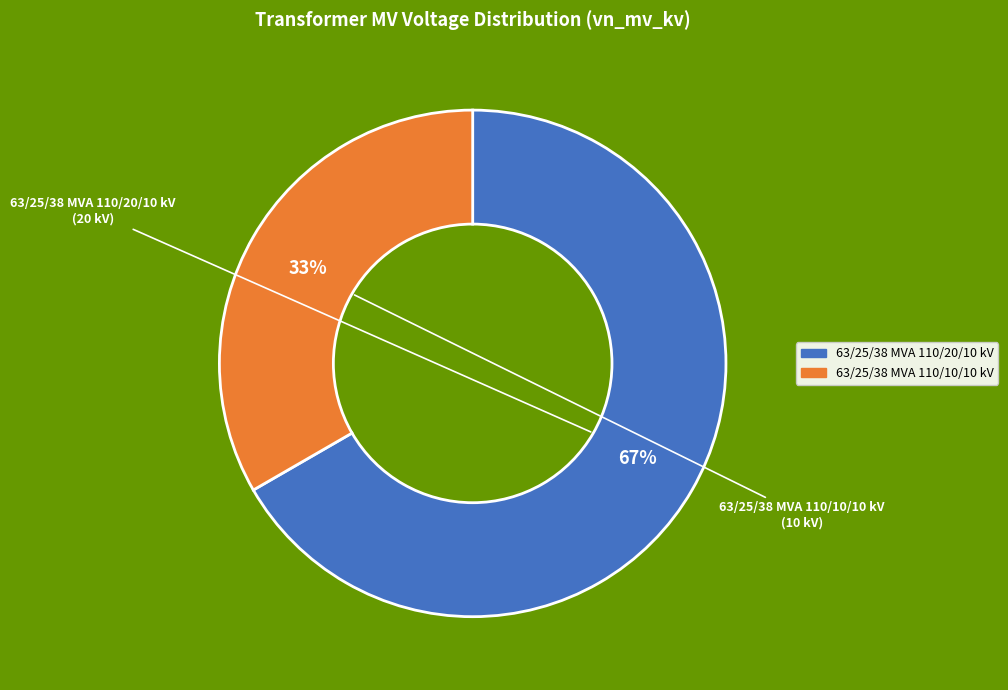

How many slices are in this pie chart?

2